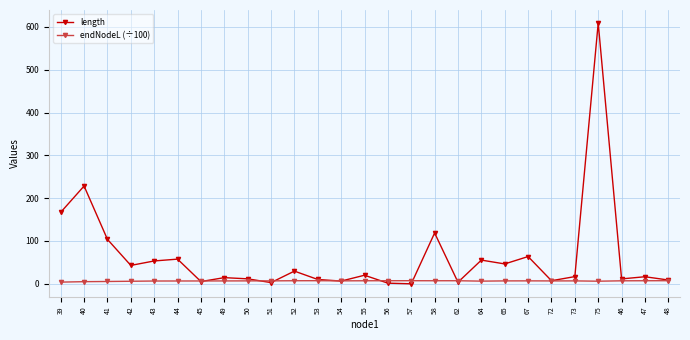

List the series in order of their overall mean, lowest first.

endNodeL (÷100), length